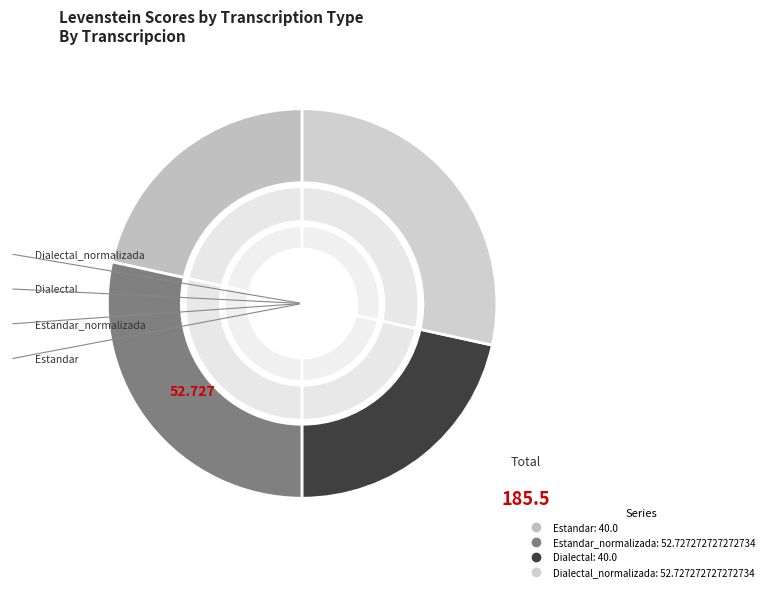

To the nearest percent, what percentage of the pie is Estandar?

22%